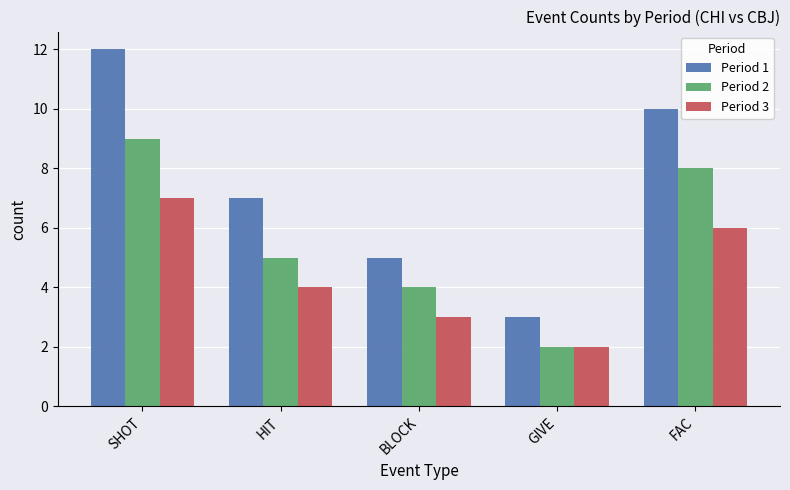

Is the value of Period 1 at BLOCK greater than the value of Period 3 at HIT?

Yes